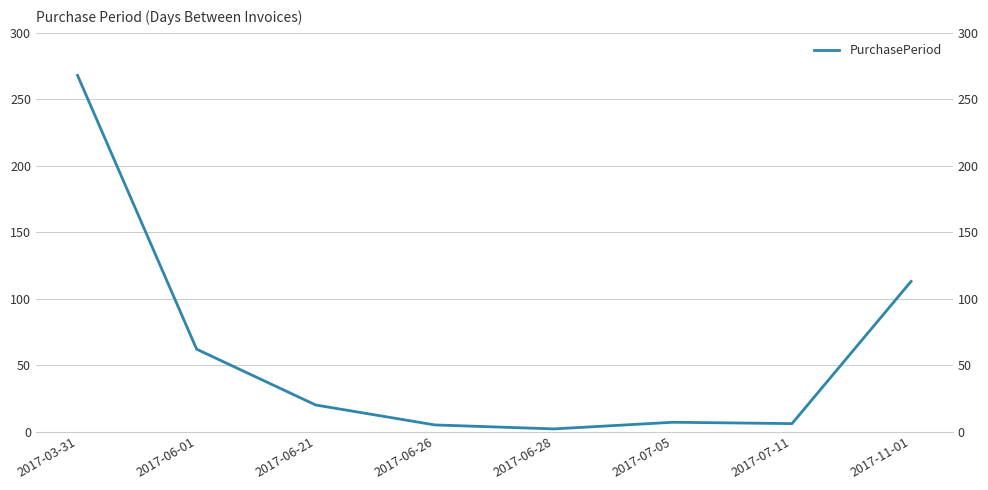

Which has a higher value, 2017-06-28 or 2017-06-26?

2017-06-26